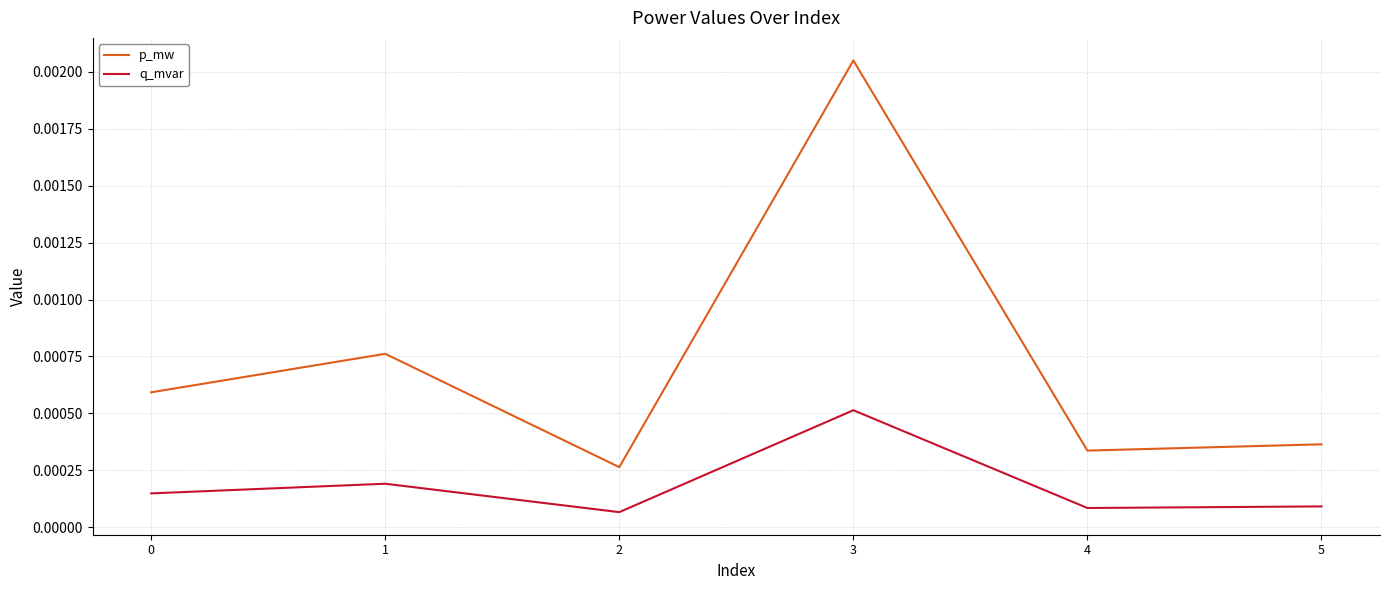

Between 0 and 1, which series saw the biggest shift?

p_mw